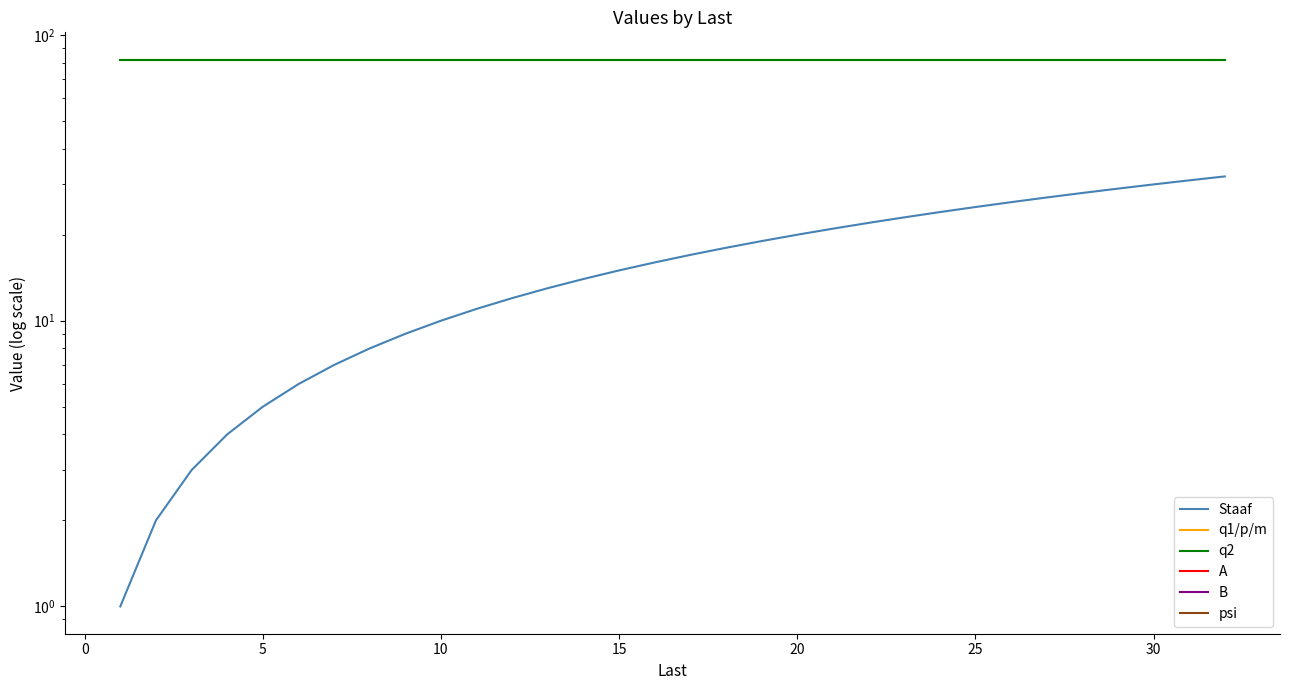

Which series changed the most between 12 and 23?

Staaf